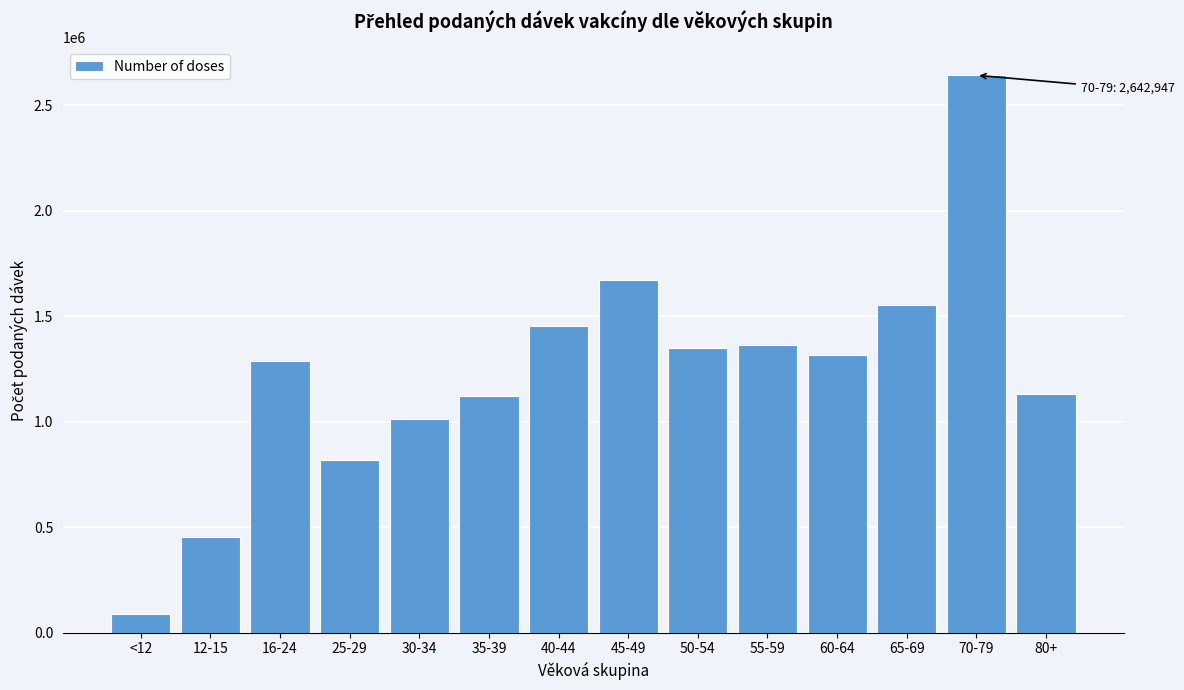

Is it true that the value at 45-49 is 2575472?

False